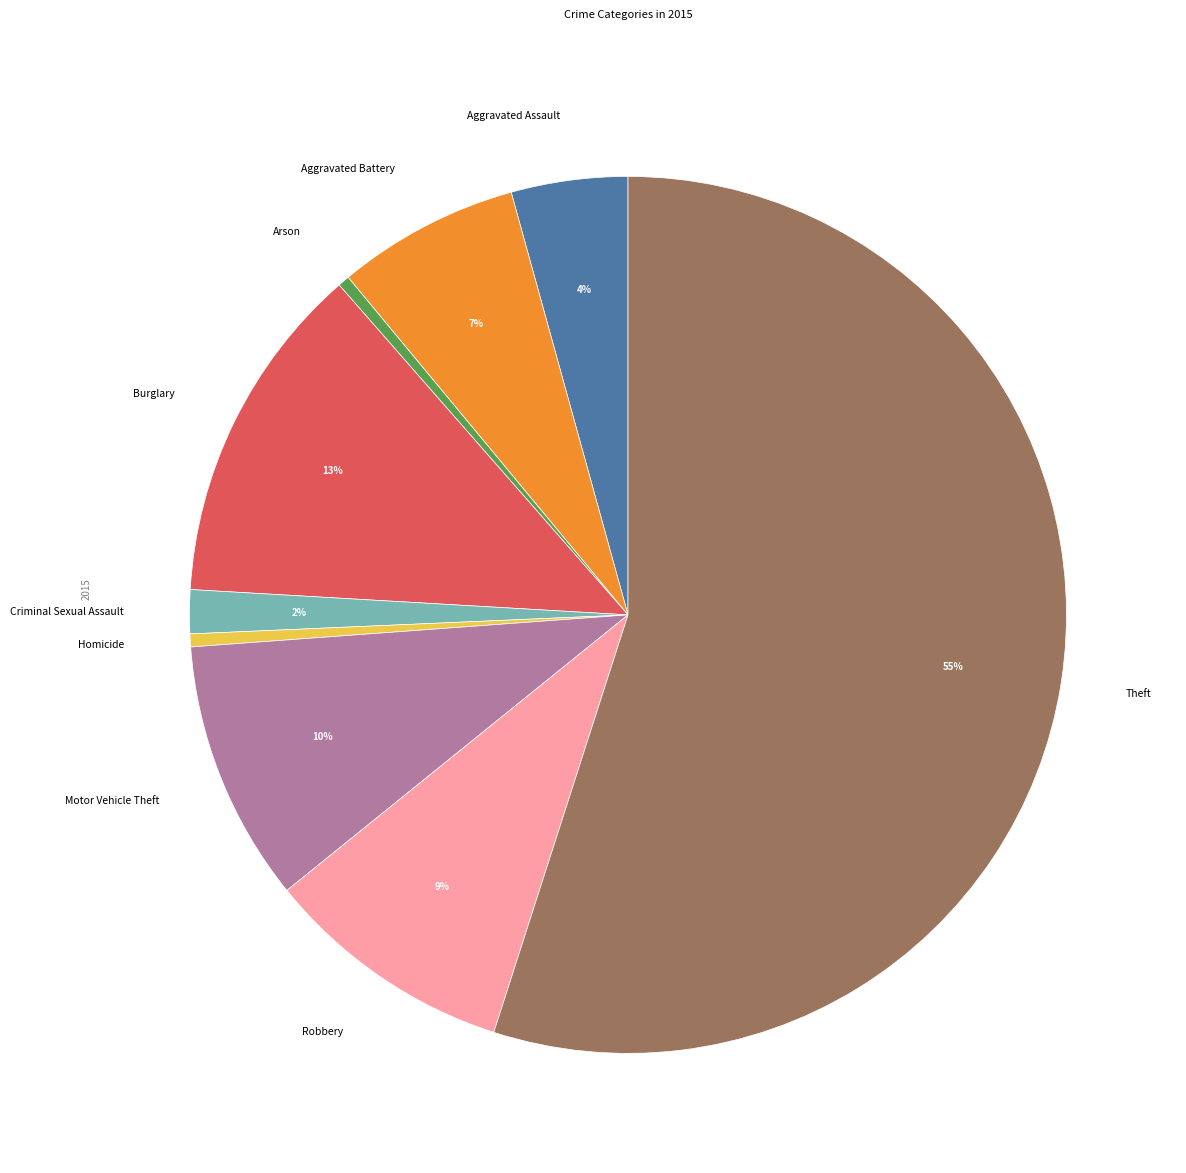

What percentage is the Theft slice, to the nearest percent?

55%